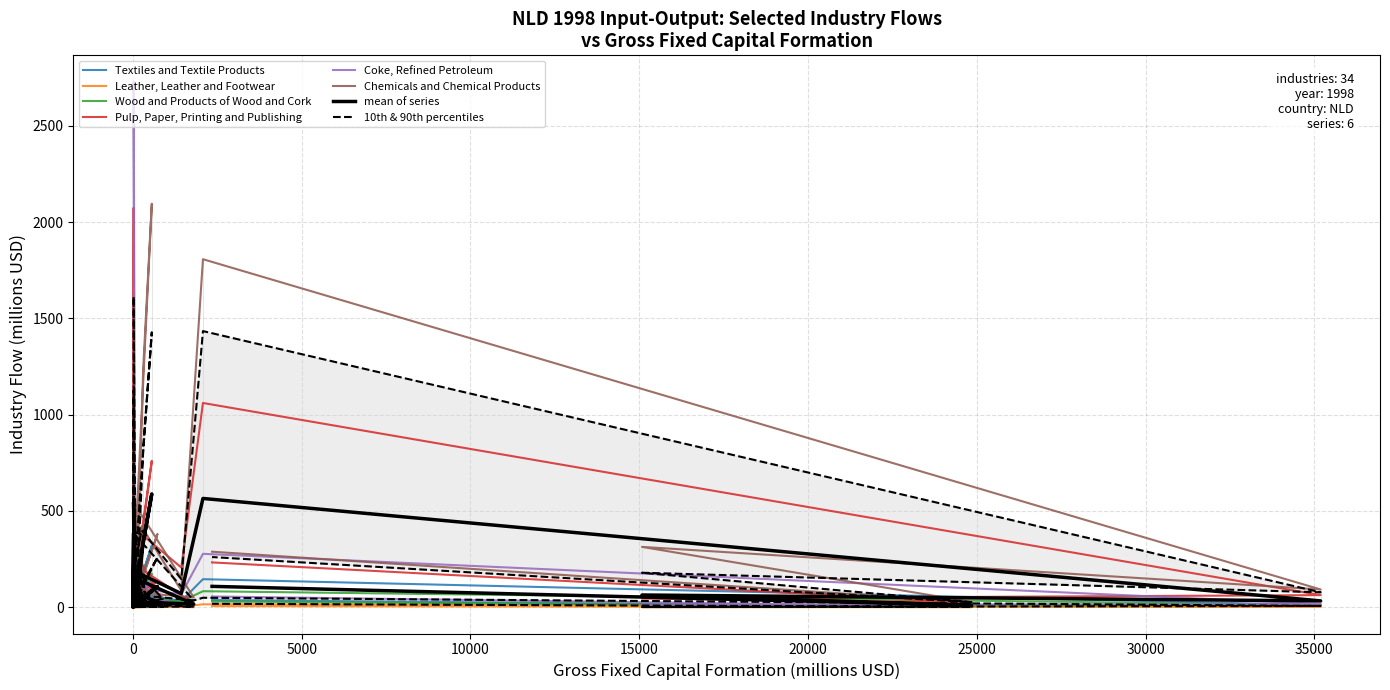

How many values in the Textiles and Textile Products series are below 13?

16